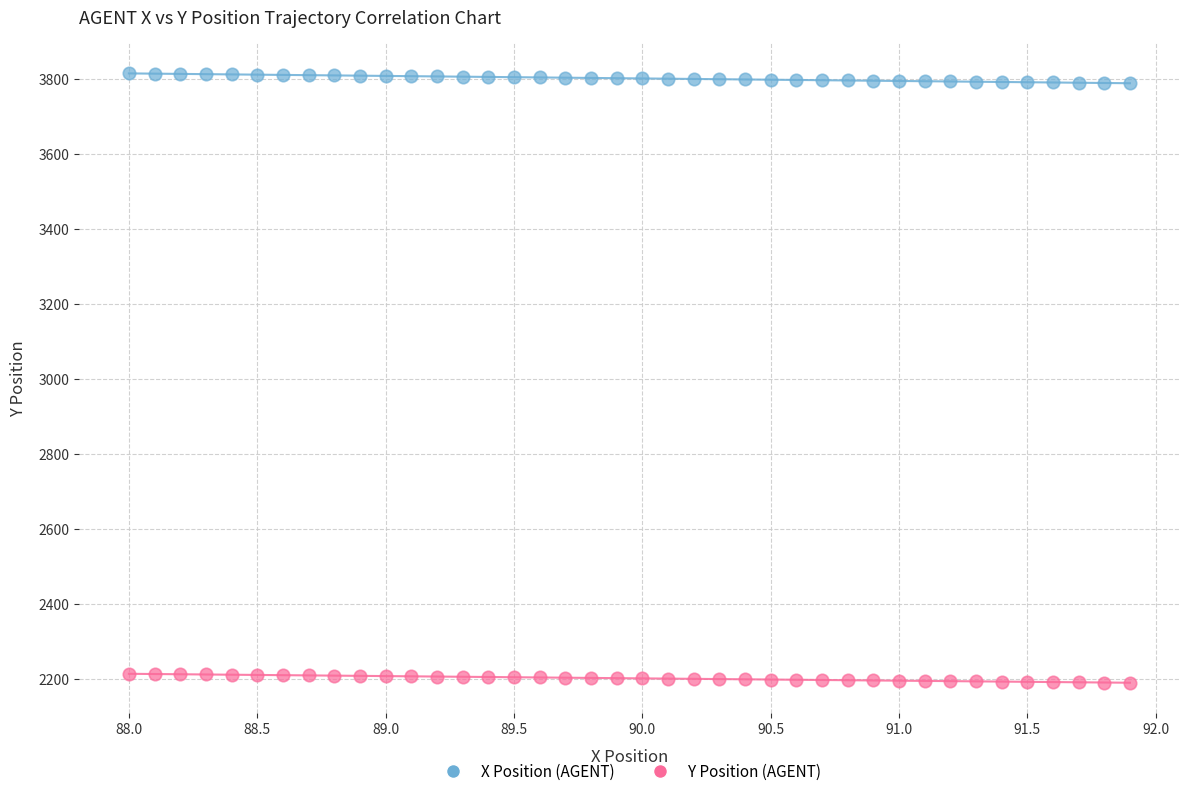

Which series contains the highest Y value?

X Position (AGENT)